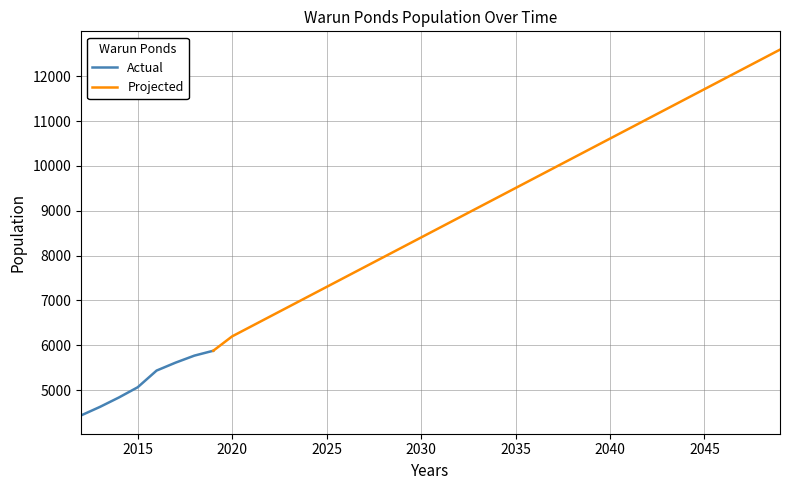

What is the value of the 20th point from the left?

8624.9